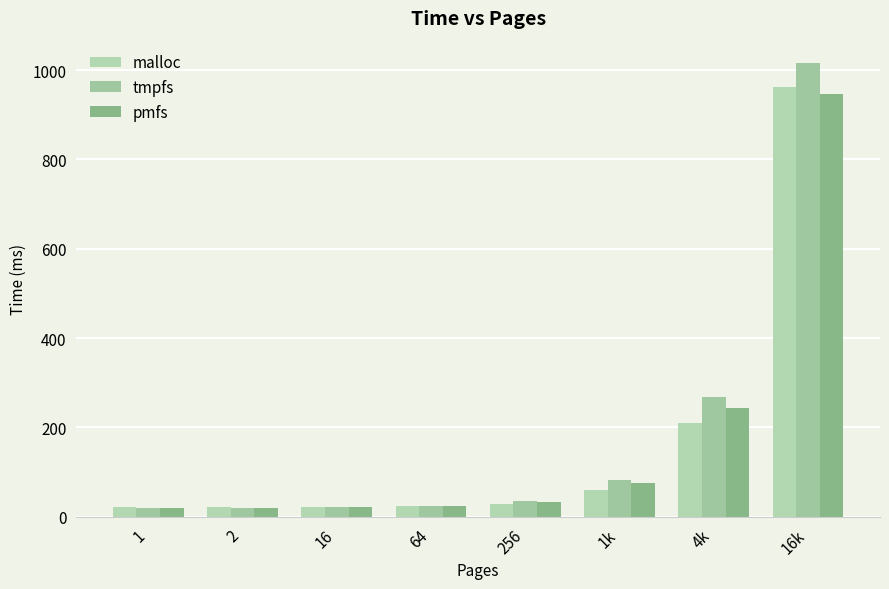

Which has a higher value, 2 or 4k?

4k